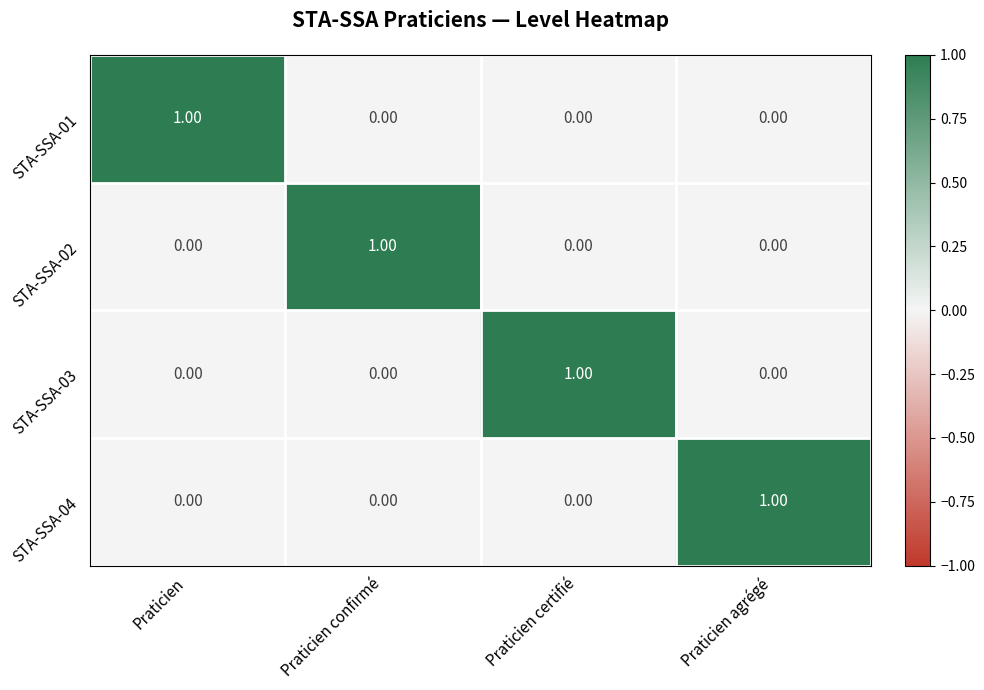

Is the value of STA-SSA-03 at Praticien certifié greater than the value of STA-SSA-02 at Praticien certifié?

Yes